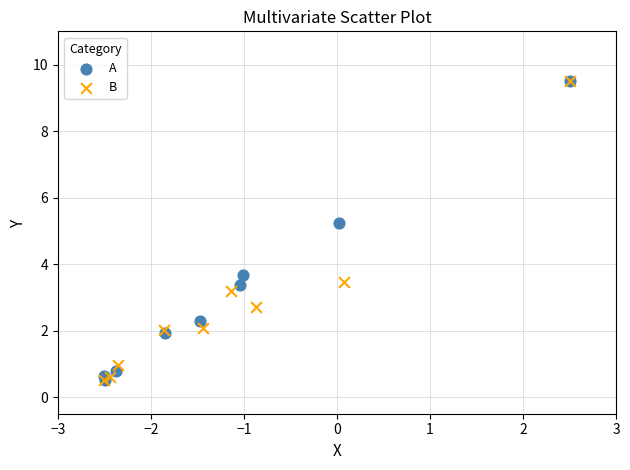

What are all the series names shown in the legend?

A, B